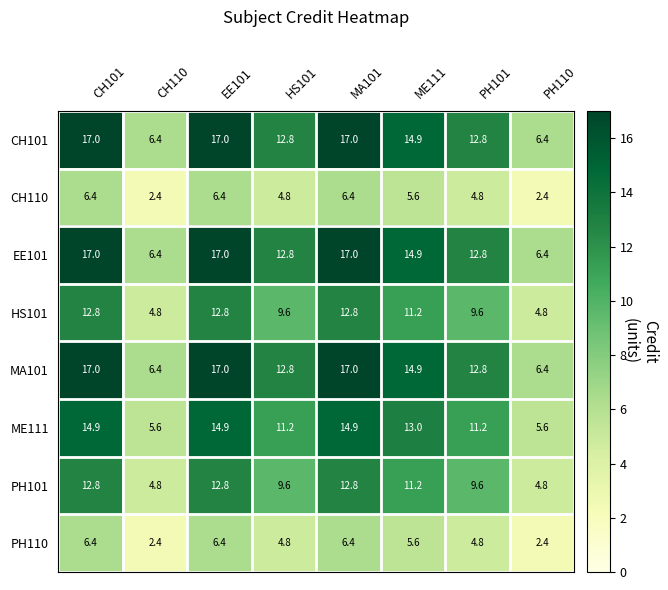

What is the spread (max minus min) of values at PH110?

4.0